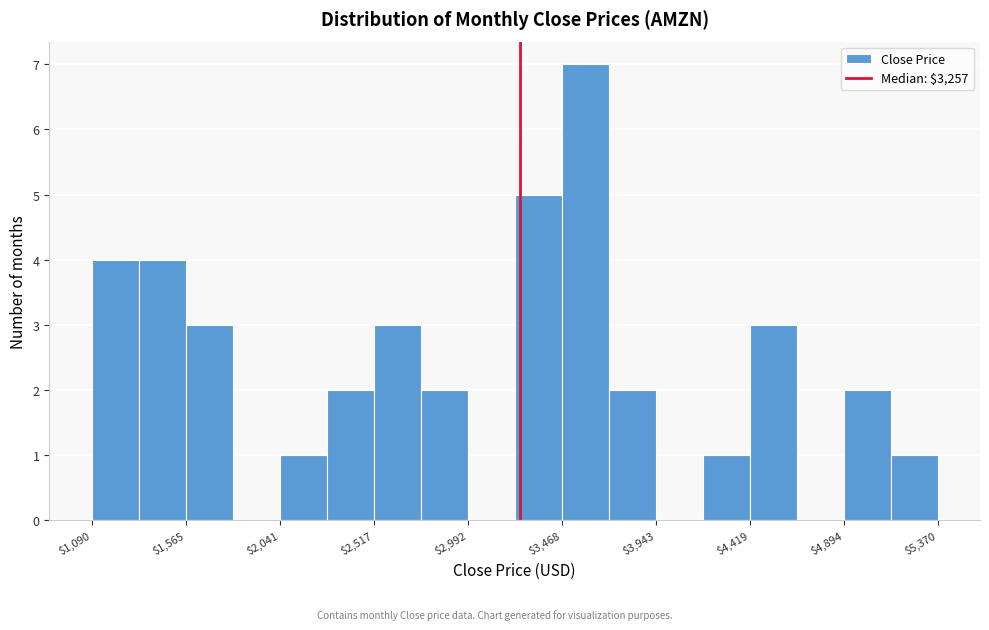

Reading left to right, list every bar in this chart as the range it spans on the x-axis followed by its height. Neither the bar edges nor the heights are printed on the chart, so give them approximately, as read against the axes.

1100 to 1350: 4
1350 to 1550: 4
1550 to 1800: 3
1800 to 2050: 0
2050 to 2300: 1
2300 to 2500: 2
2500 to 2750: 3
2750 to 3000: 2
3000 to 3250: 0
3250 to 3450: 5
3450 to 3700: 7
3700 to 3950: 2
3950 to 4200: 0
4200 to 4400: 1
4400 to 4650: 3
4650 to 4900: 0
4900 to 5150: 2
5150 to 5350: 1